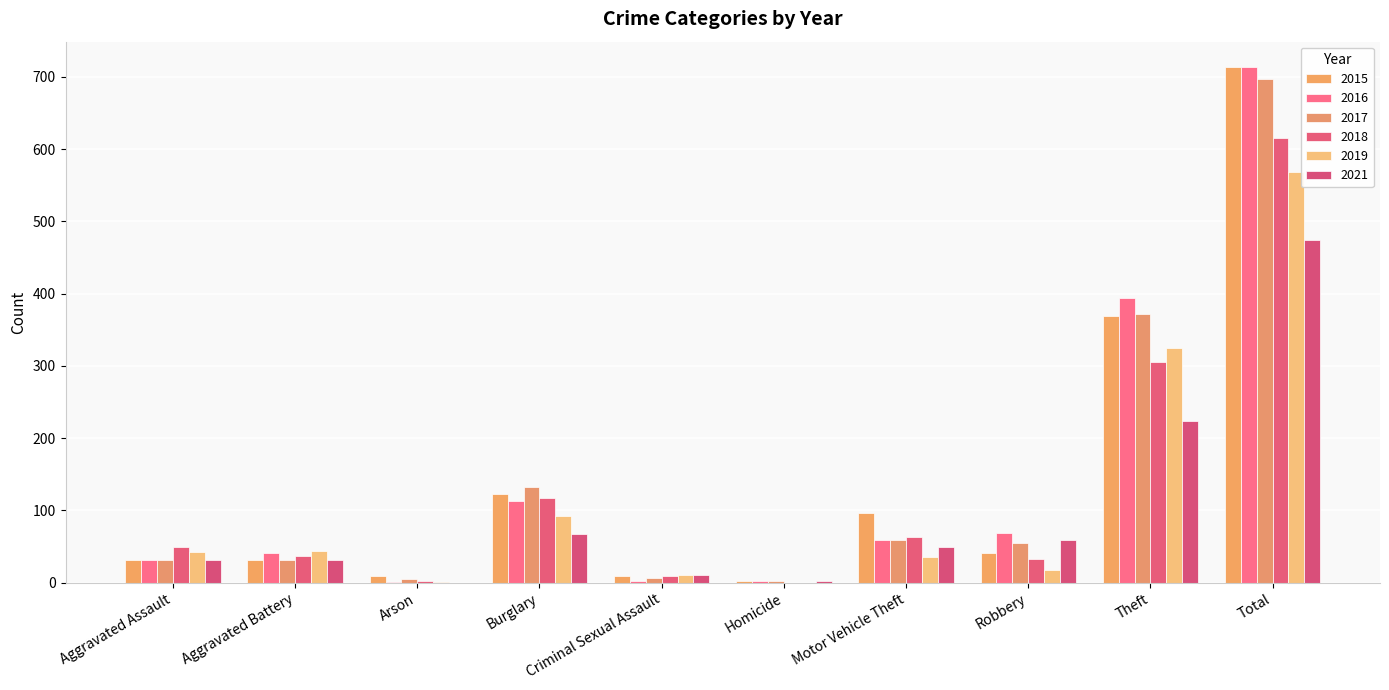

Is it true that 2021 equals 4 at Homicide?

False